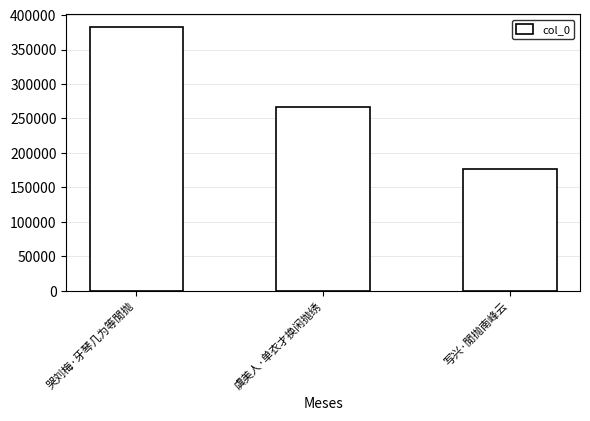

Between 写兴·閒抛南峰云 and 哭刘梅·牙琴几为等閒抛, which is larger?

哭刘梅·牙琴几为等閒抛